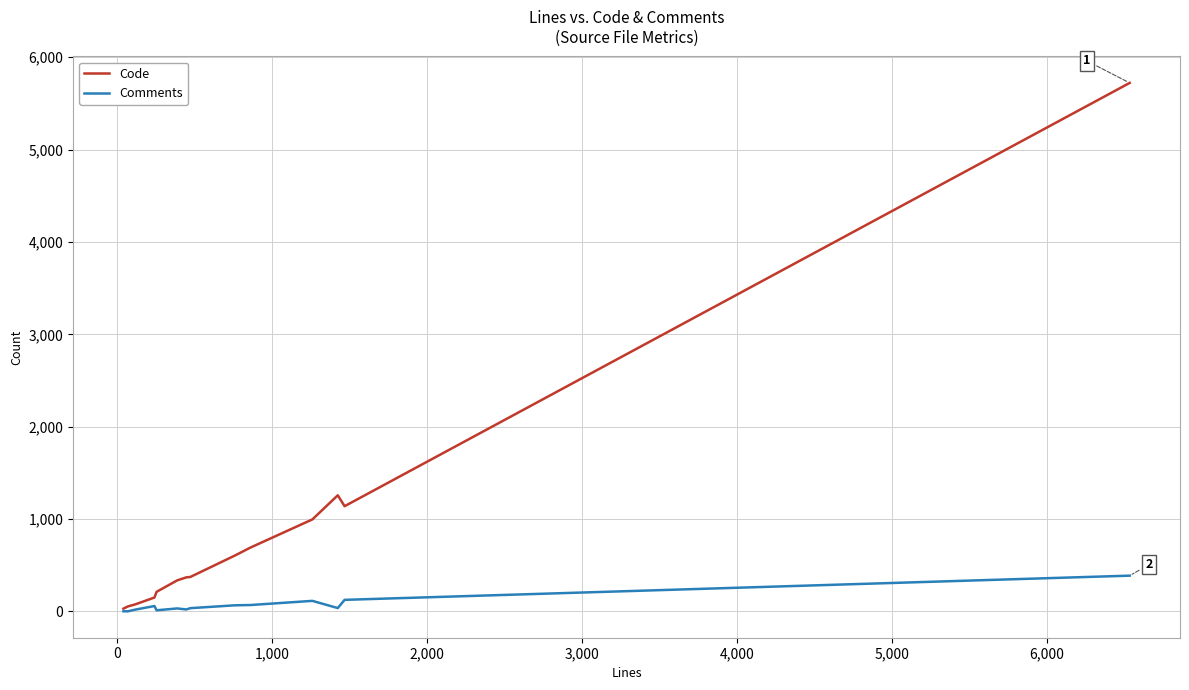

What is the maximum value shown in the chart?

5722